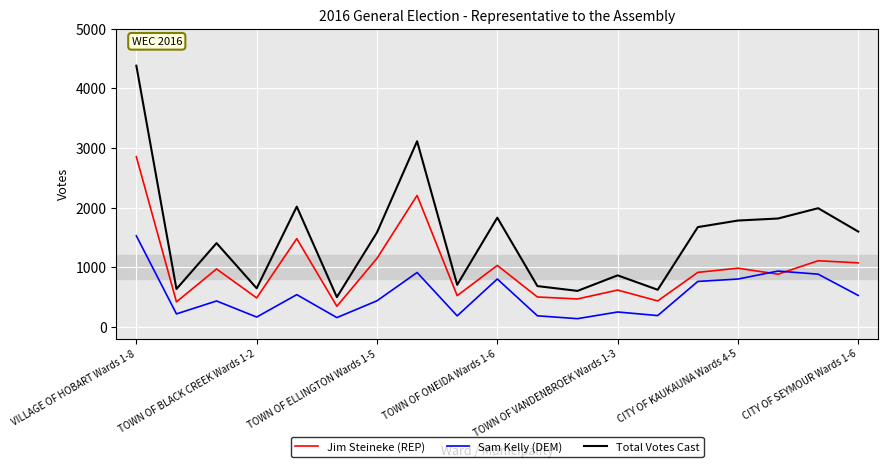

What is the maximum value shown in the chart?

4381